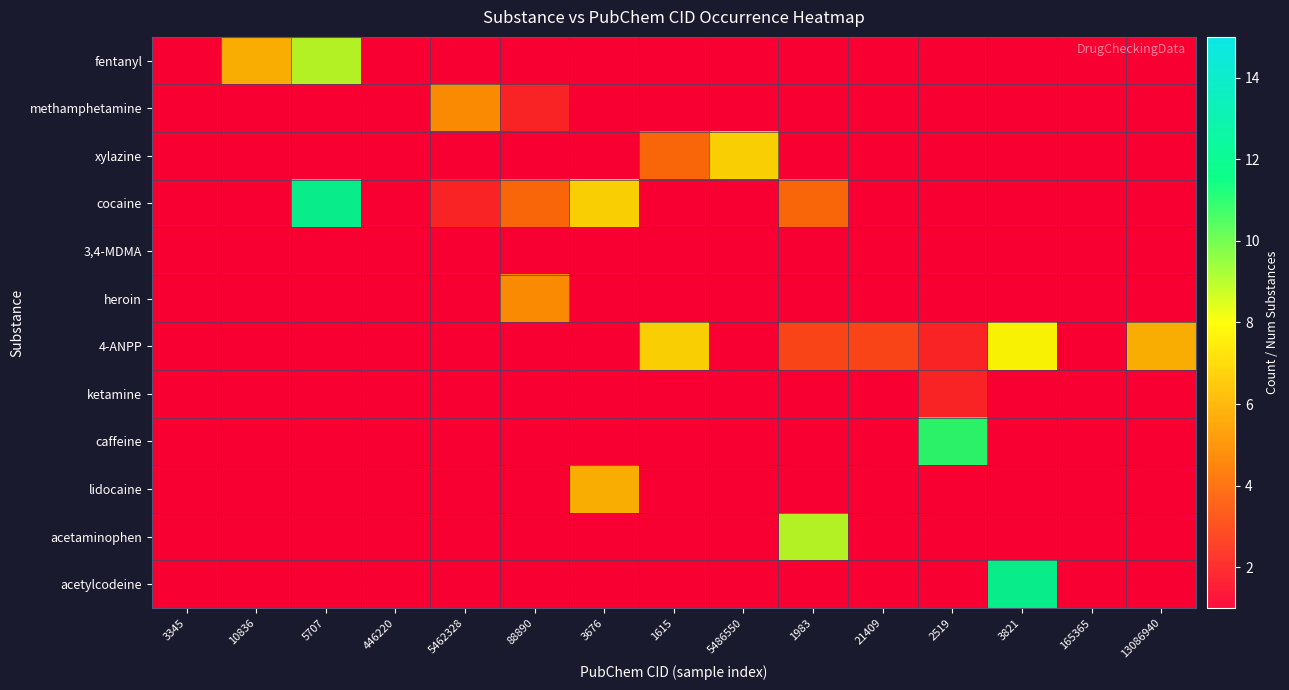

Is the value of acetylcodeine at 3345 greater than the value of 3,4-MDMA at 165365?

No